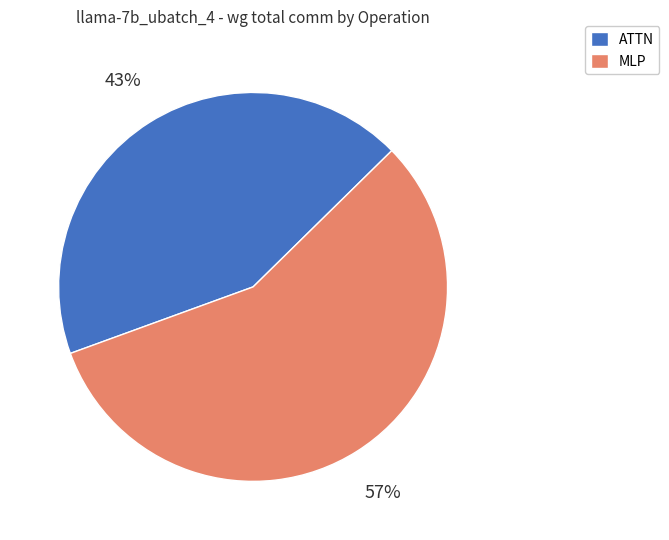

How many slices are in this pie chart?

2